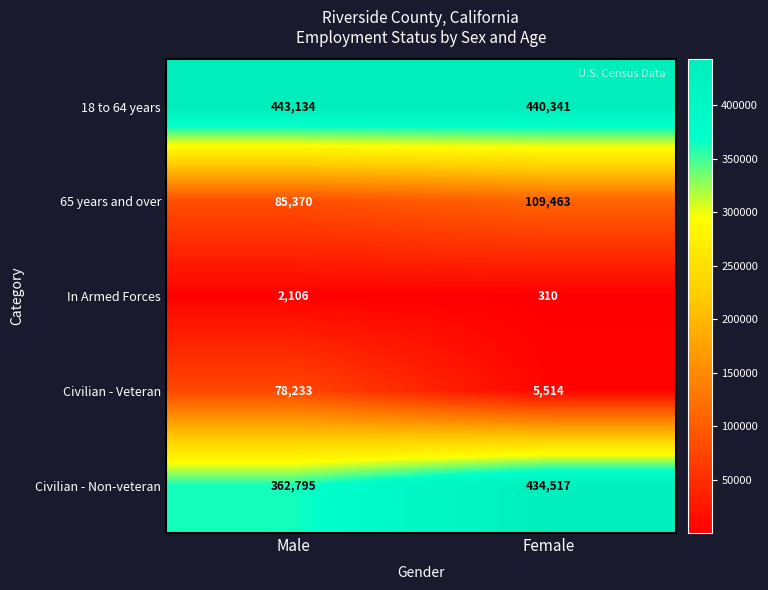

How many distinct data groups are displayed?

5